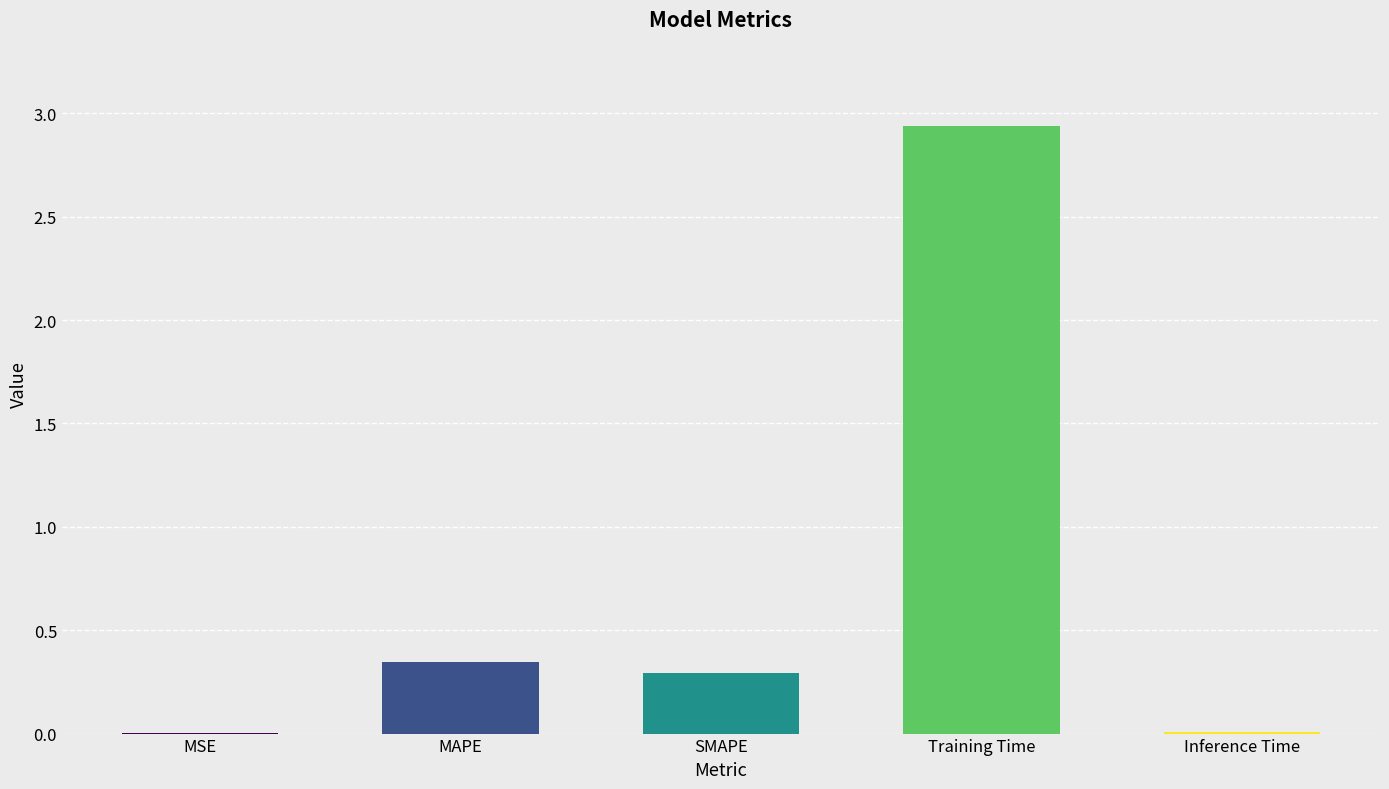

The chart shows a value of 0.5 at MAPE. True or false?

False